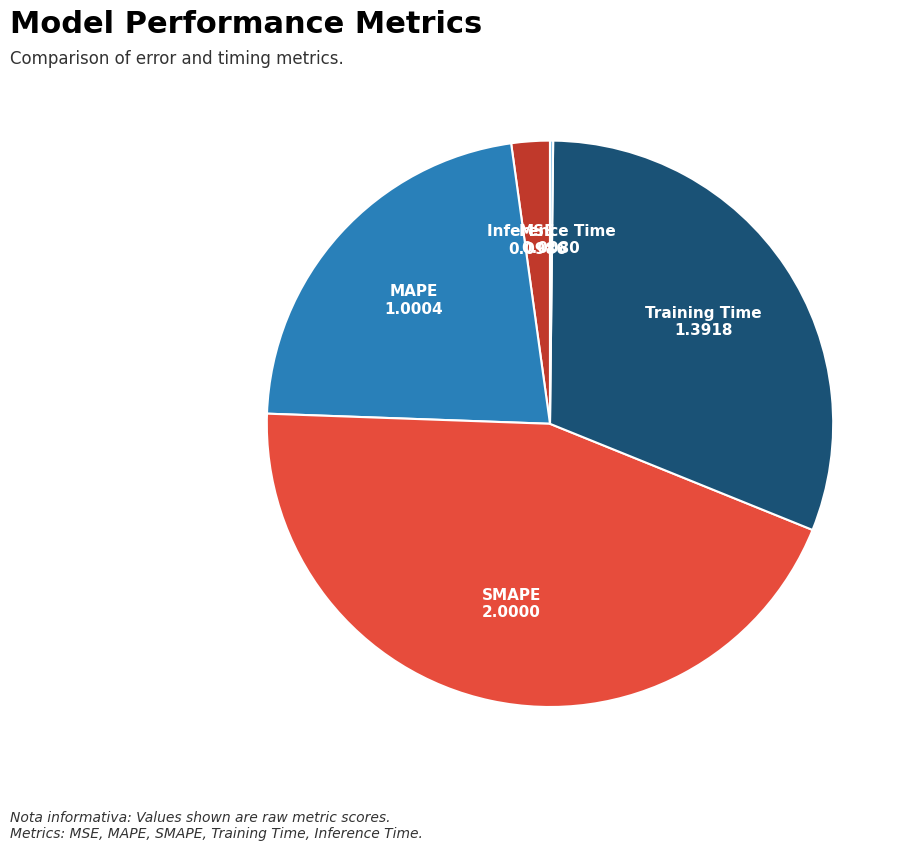

Does any single category account for the majority?

No